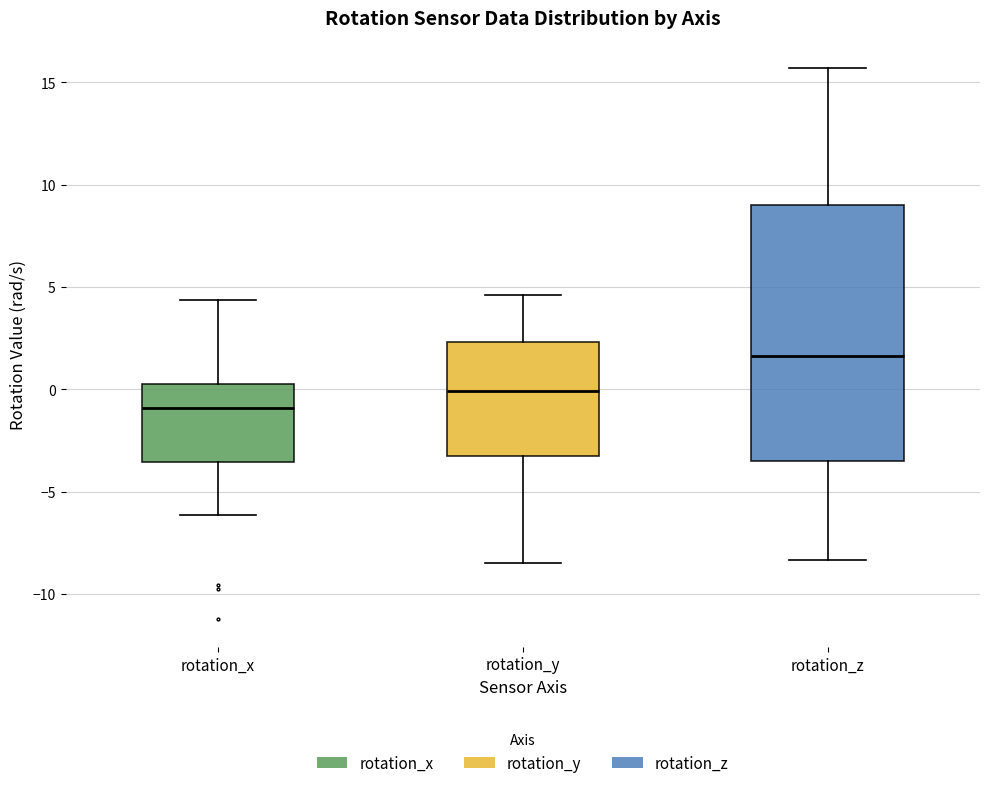

Reading left to right, read every box against the y-axis: the position of its median line, the range the box covers, and the ends of its whiskers. The values are not printed on the chart, so give them approximately, as read against the axis.

rotation_x: median -1.0, box -3.5 to 0.5, whiskers -6.0 to 4.5
rotation_y: median 0.0, box -3.5 to 2.5, whiskers -8.5 to 4.5
rotation_z: median 1.5, box -3.5 to 9.0, whiskers -8.5 to 15.5